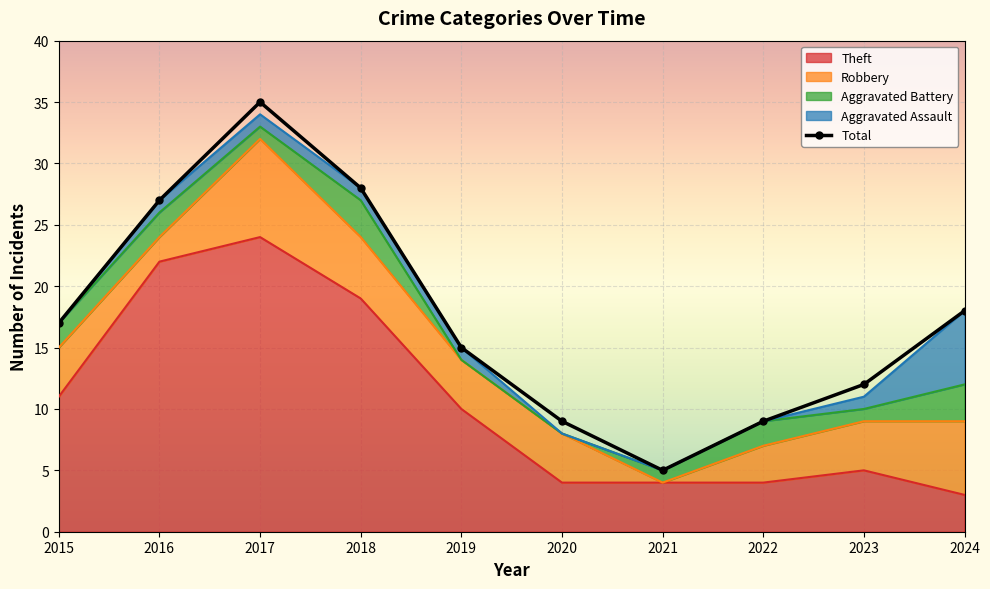

Approximately how many times larger is the value at 2019 compared to 2017?

0.4